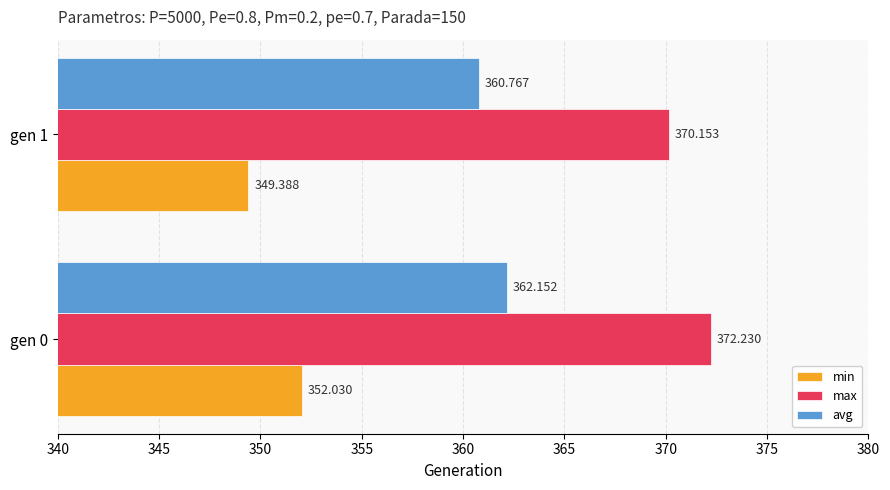

Which series has the widest spread of values?

min